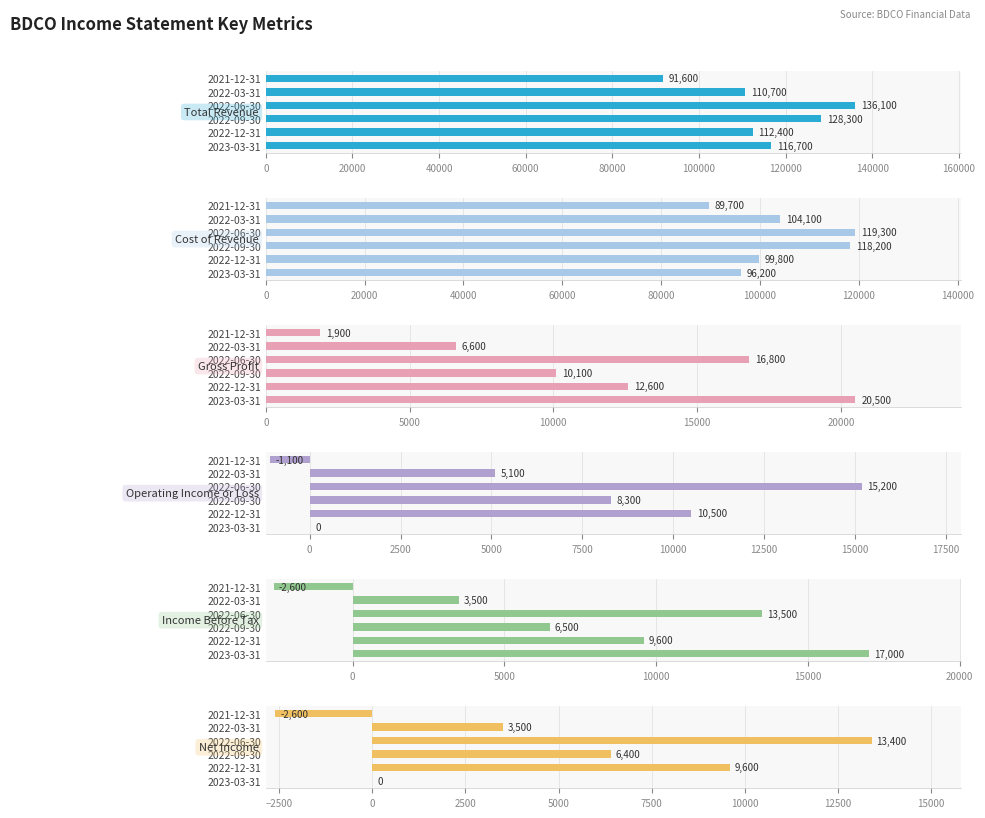

How many bars are there in total?

36